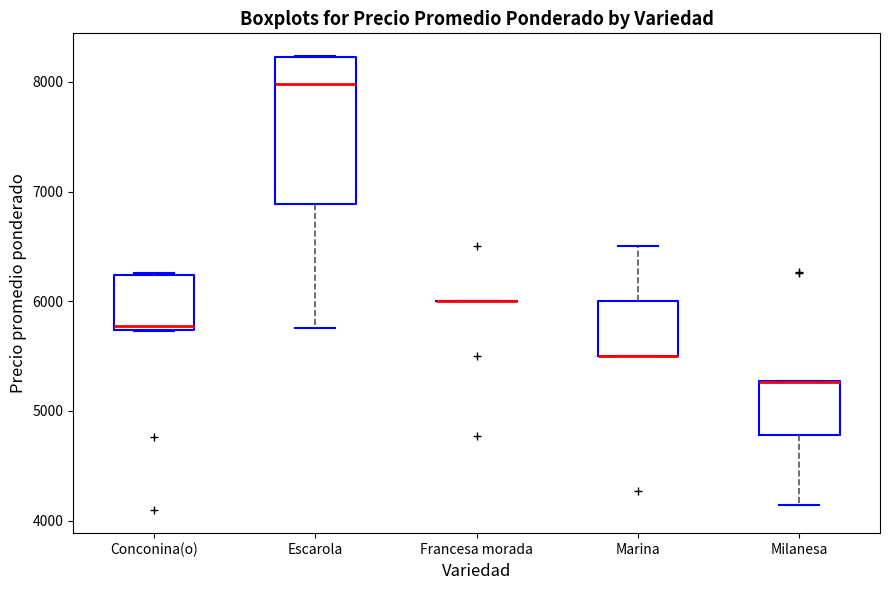

Which box is the tallest, from its lower edge to its upper edge?

Escarola